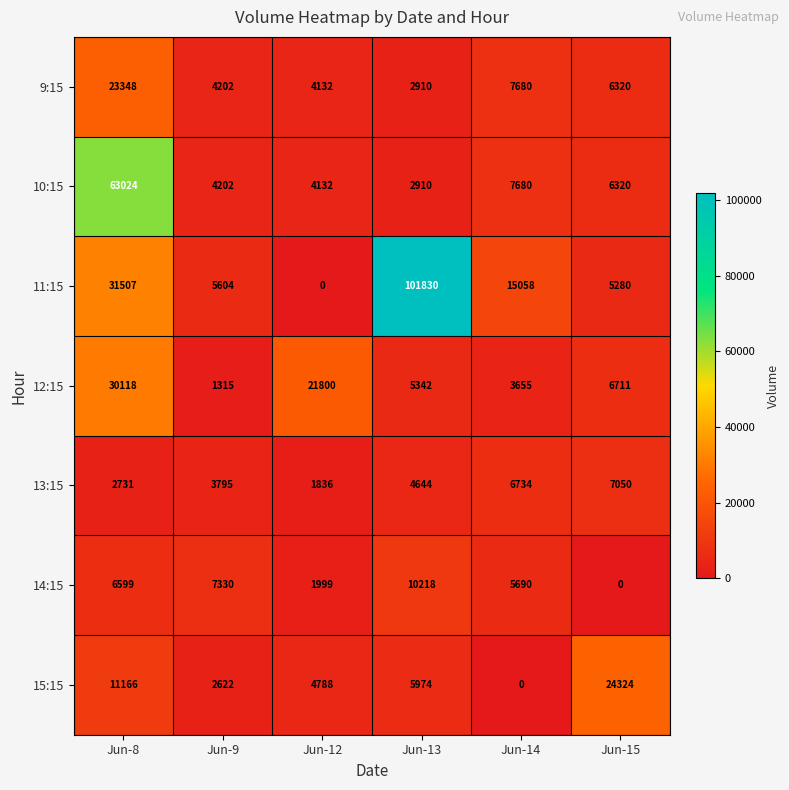

At which category is the sum across all series the highest?

Jun-8